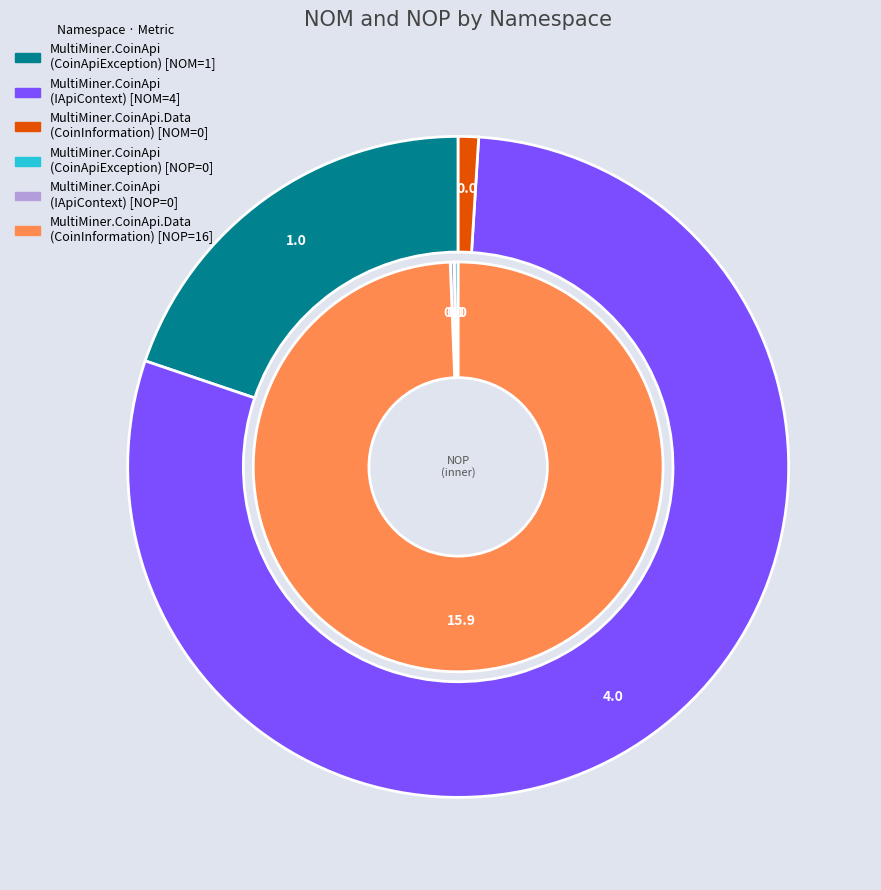

To the nearest percent, what is the average slice percentage?

33%